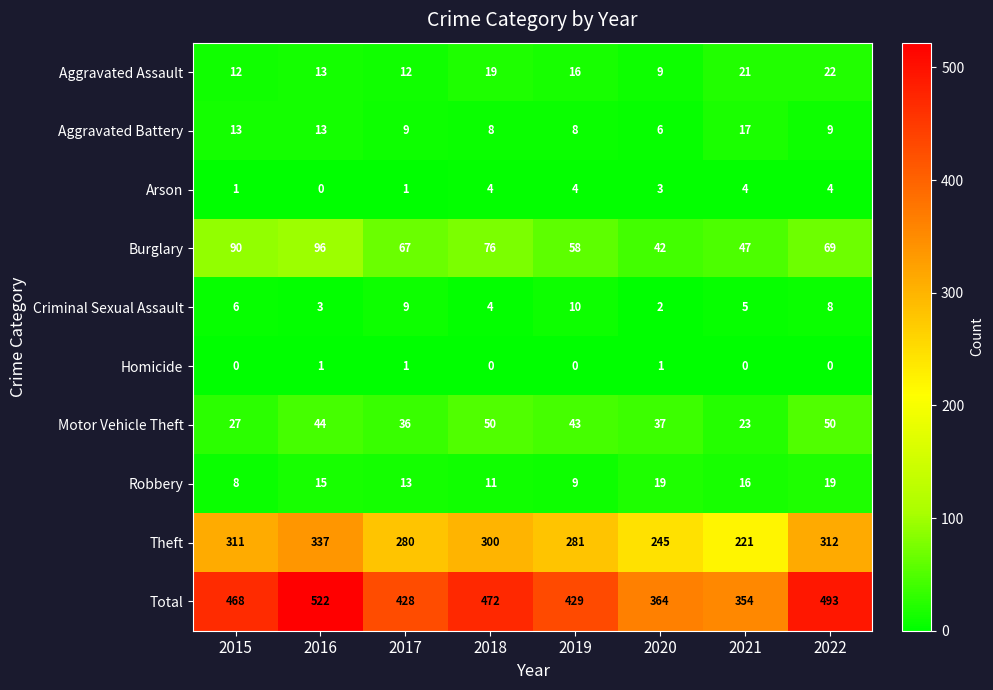

What is the sum of the Criminal Sexual Assault values at 2022 and 2019?

18